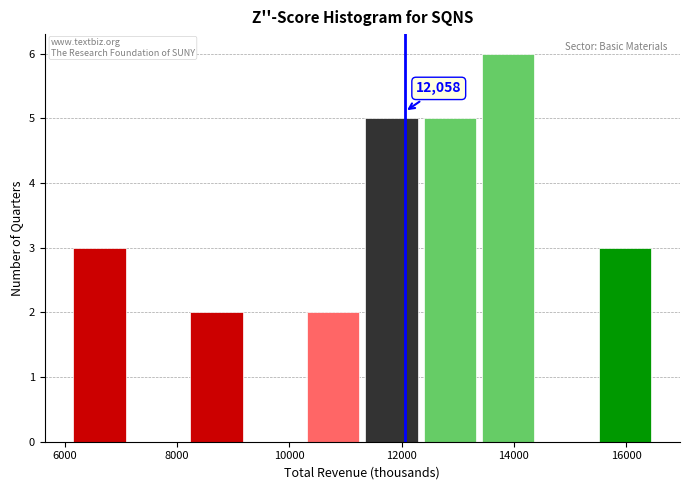

Which range on the x-axis has the tallest bar?

13380 to 14420